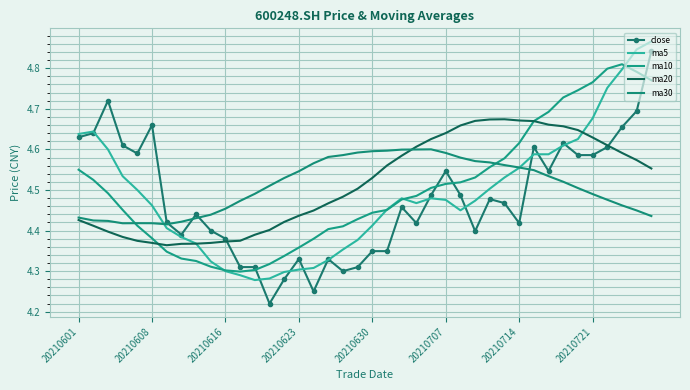

What is the highest value of the ma20 series?

4.7